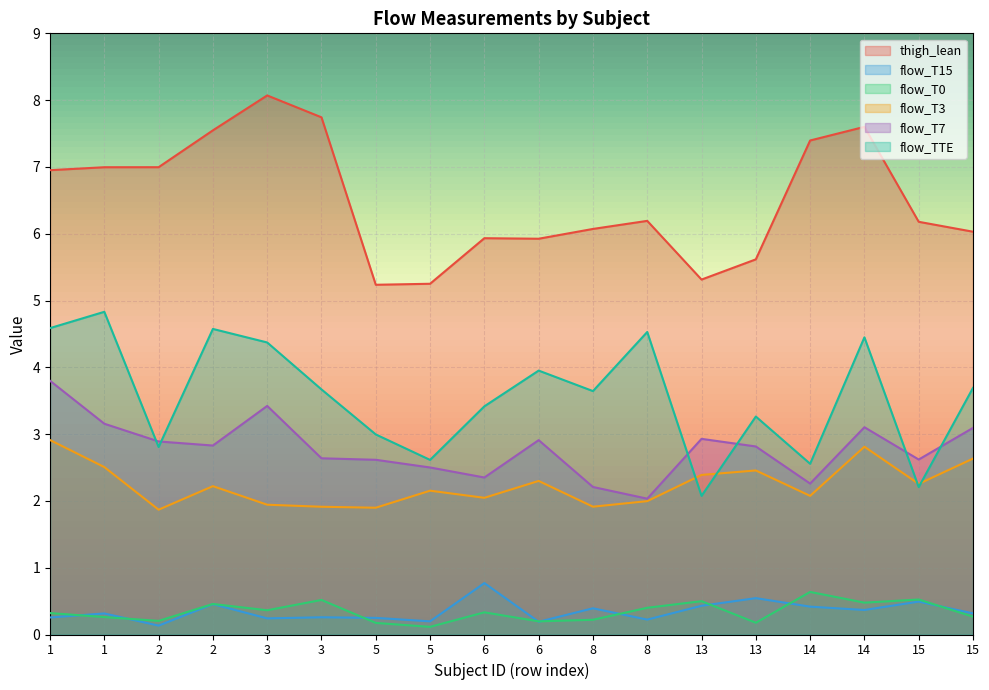

How many intersections are there between flow_TTE and flow_T3?

4